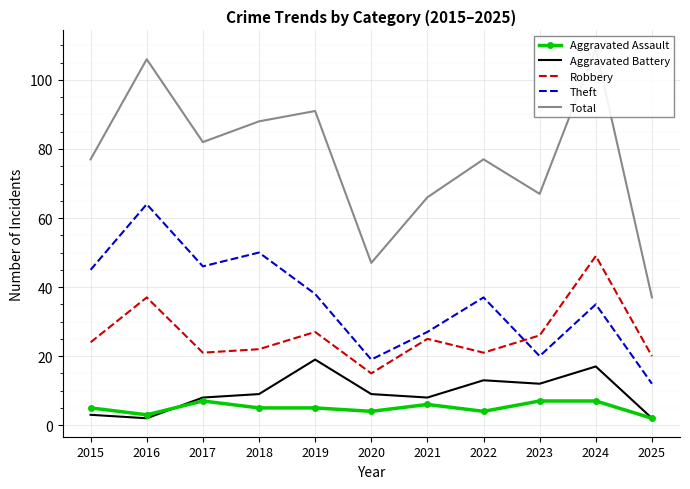

At which category is the sum across all series the highest?

2024